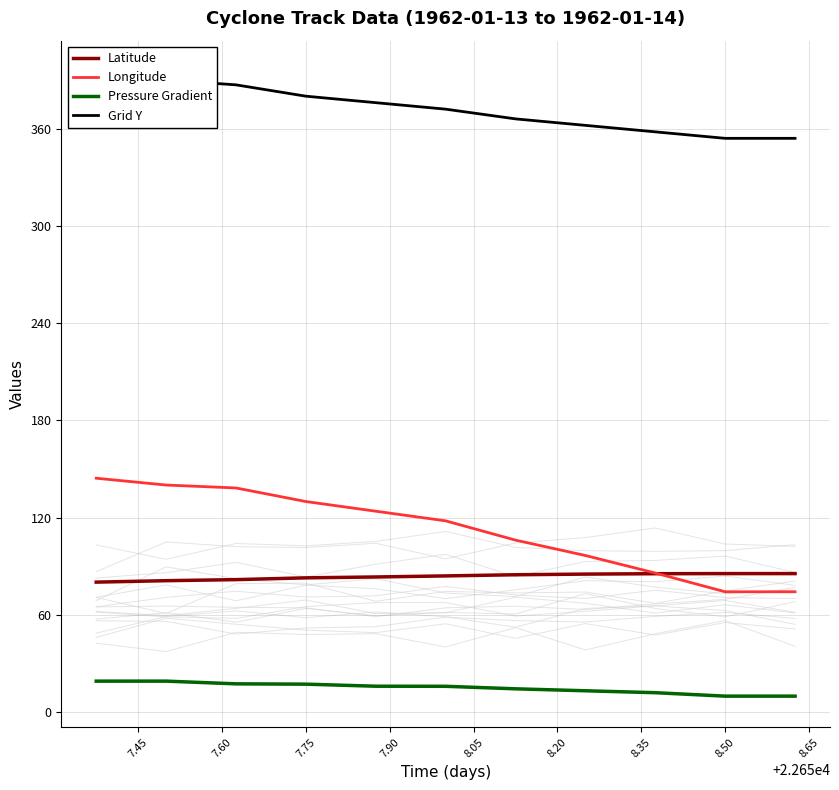

True or false: Latitude and Pressure Gradient cross at least once.

False